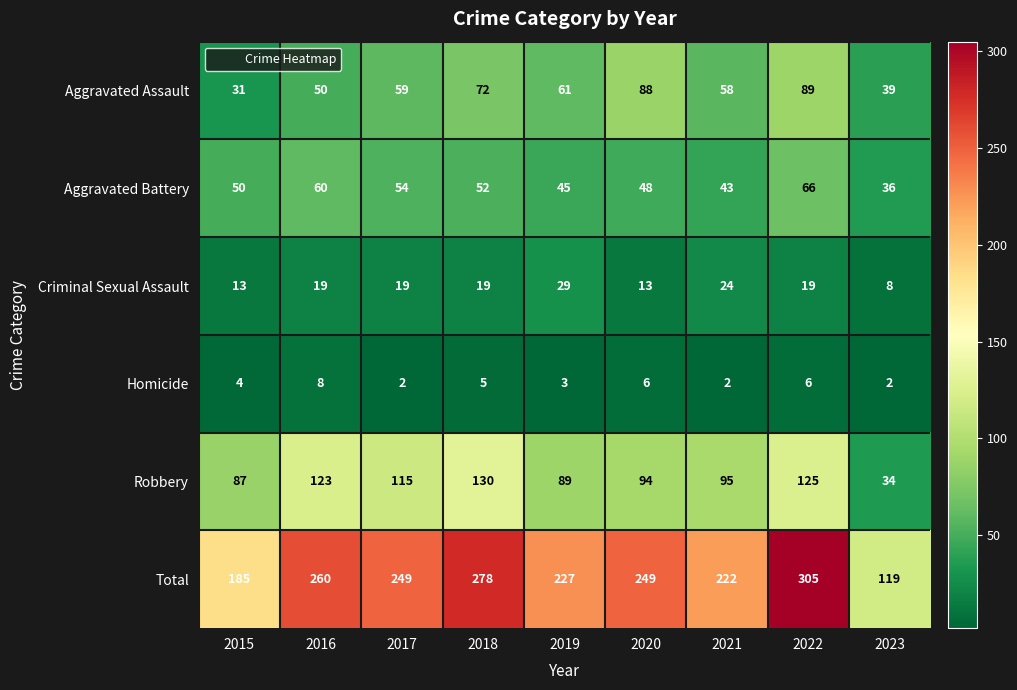

Where does the Total series first go above 249?

2016